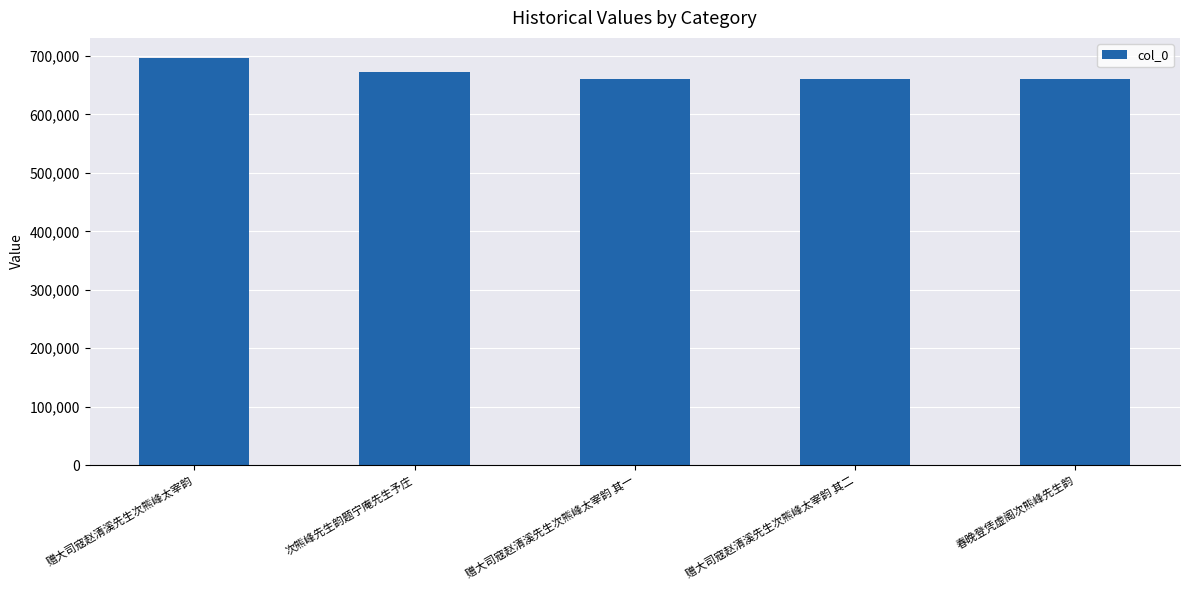

What is the smallest value displayed?

661067